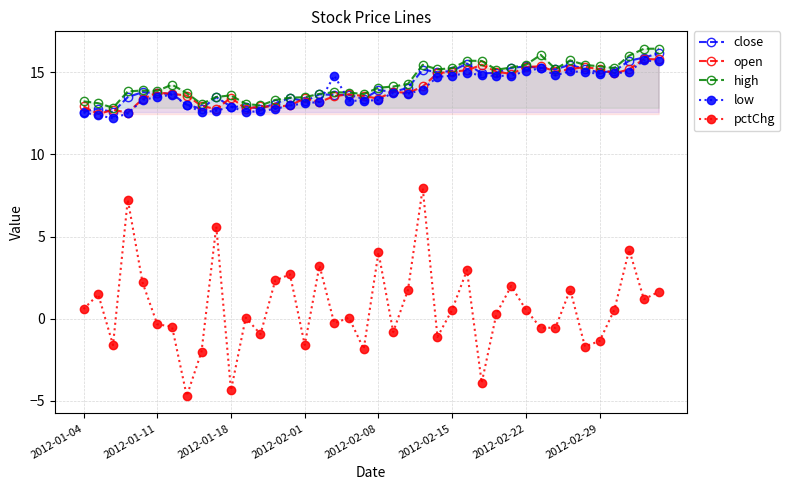

What is the maximum value for open?

15.8